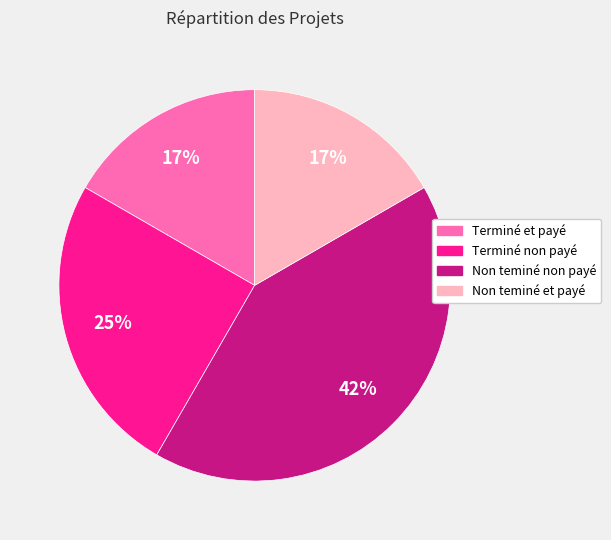

Which slice is the largest?

Non teminé non payé